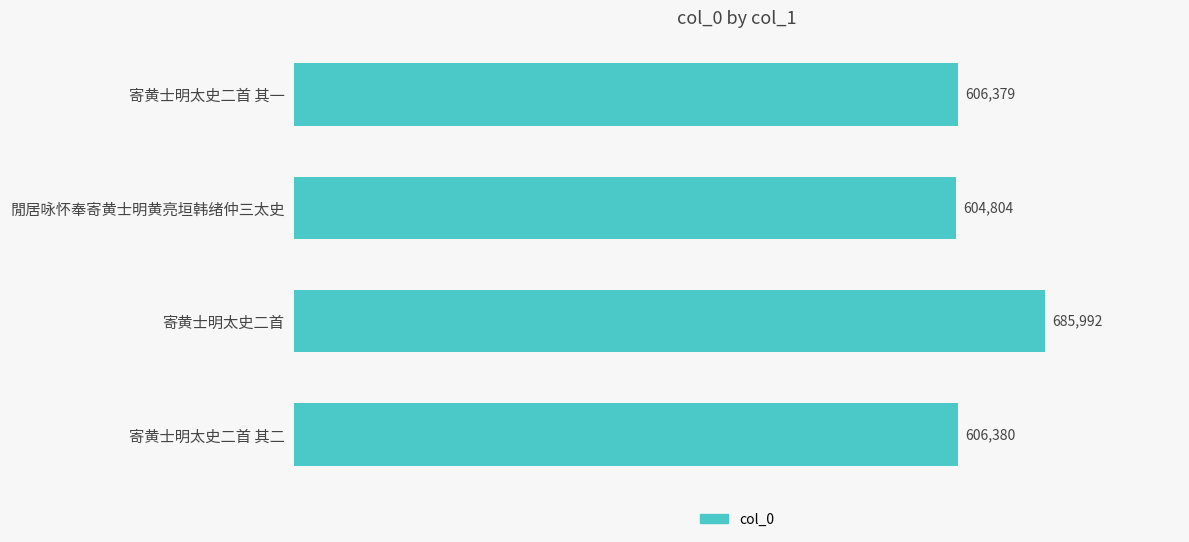

What is the change in value from 寄黄士明太史二首 to 寄黄士明太史二首 其一?

-79613